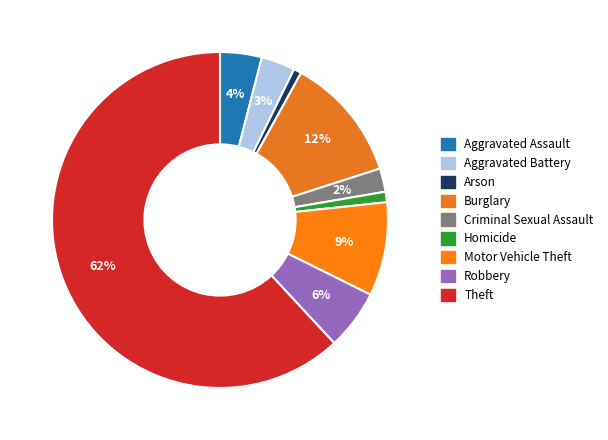

Is the sum of Aggravated Battery and Arson greater than half?

No